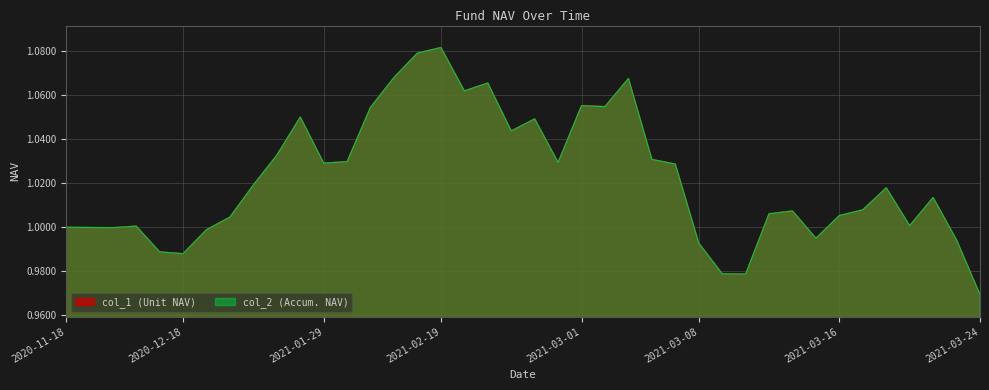

True or false: col_2 and col_1 intersect in this chart.

False